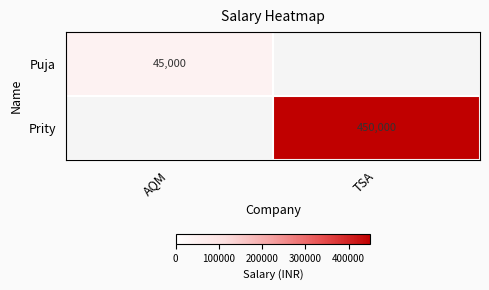

Is it true that Prity equals 605900 at TSA?

False